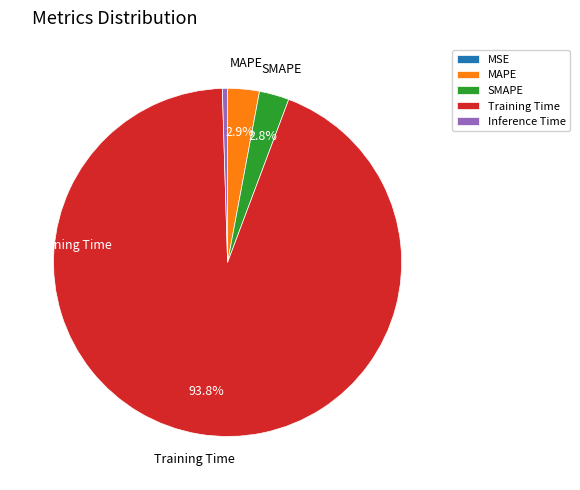

To the nearest percent, what is the average slice percentage?

20%